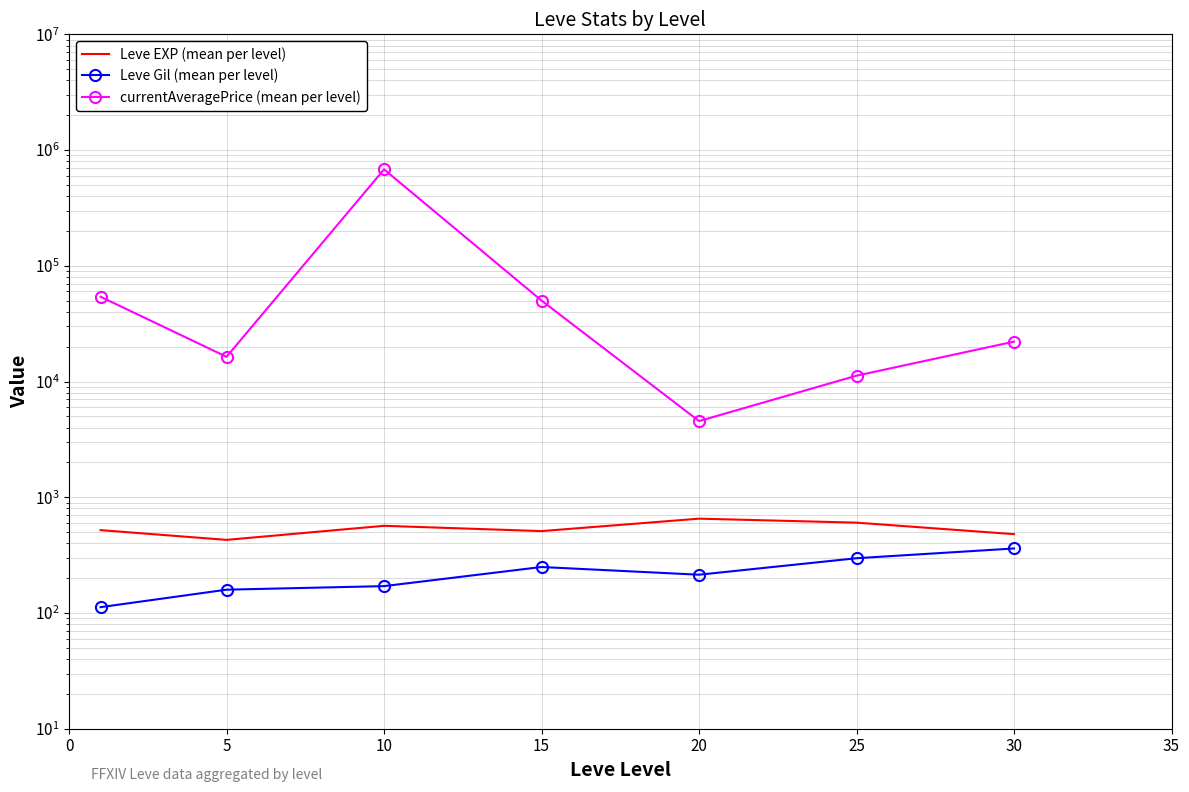

True or false: currentAveragePrice (mean per level) and Leve EXP (mean per level) cross at least once.

False